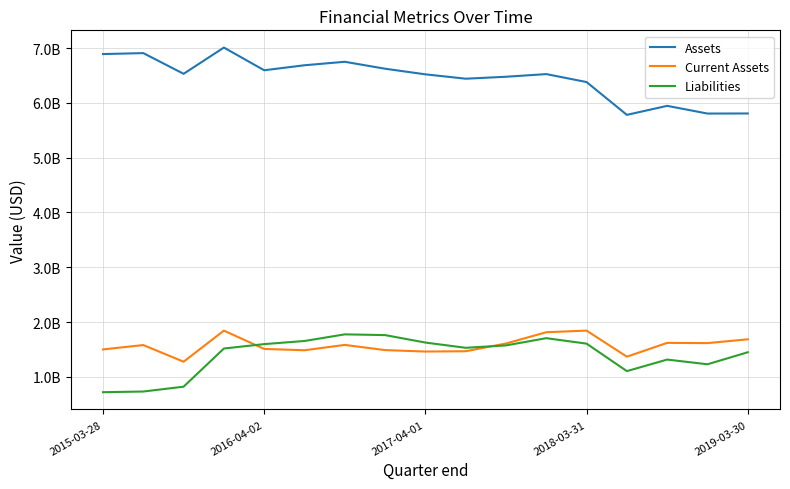

What are all the series names shown in the legend?

Assets, Current Assets, Liabilities